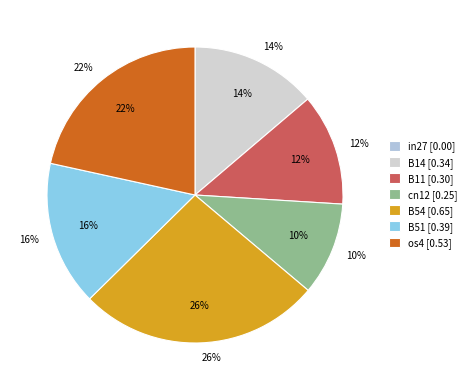

Which has a higher value, os4 or cn12?

os4